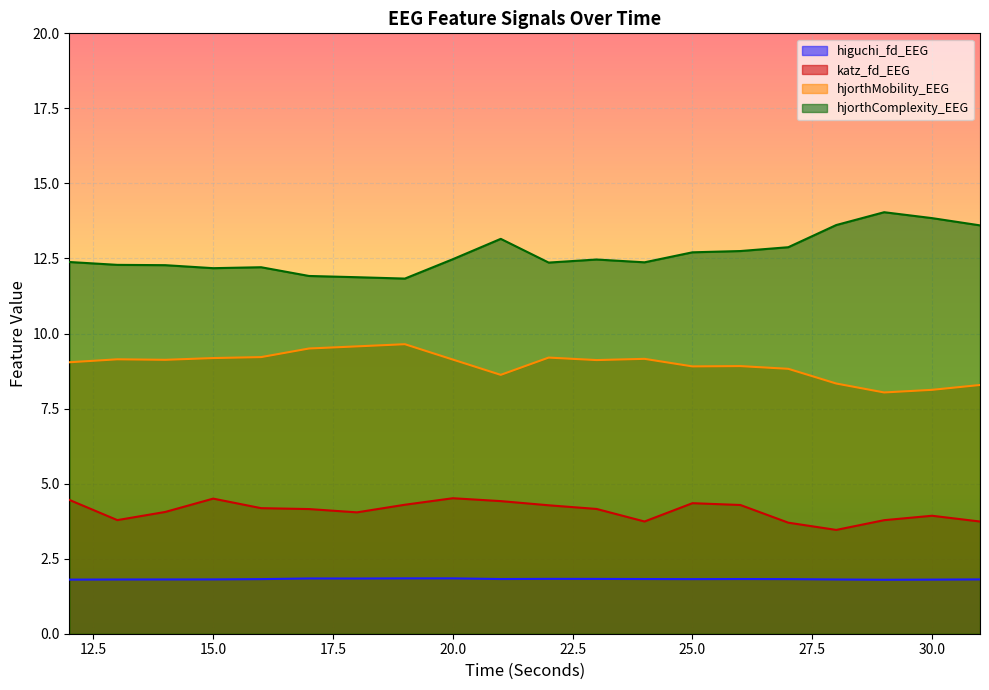

How many lines are shown in the chart?

4